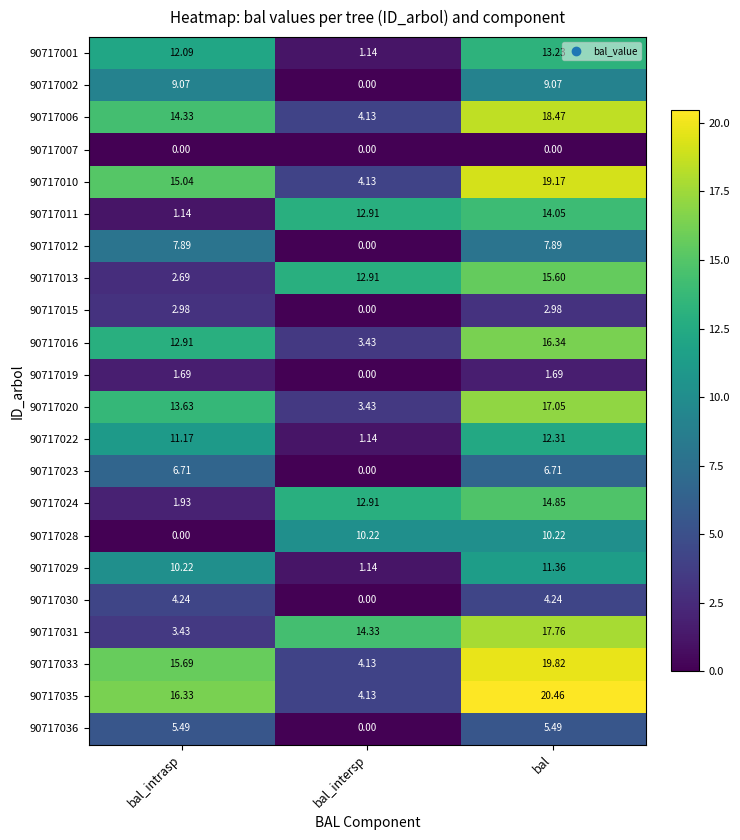

List the labels in order of 90717024 value, largest first.

bal, bal_intersp, bal_intrasp